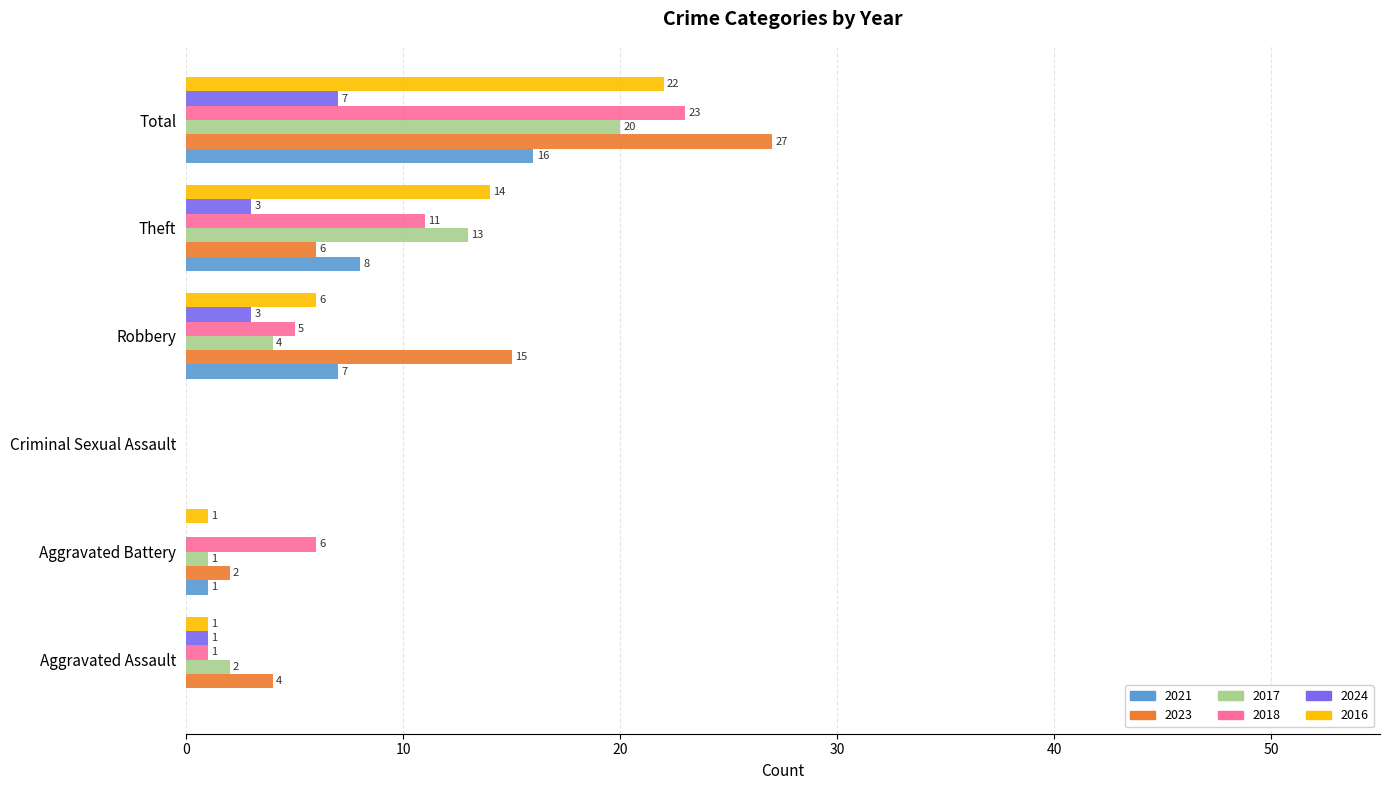

What is the sum of the 2024 values at Criminal Sexual Assault and Robbery?

3